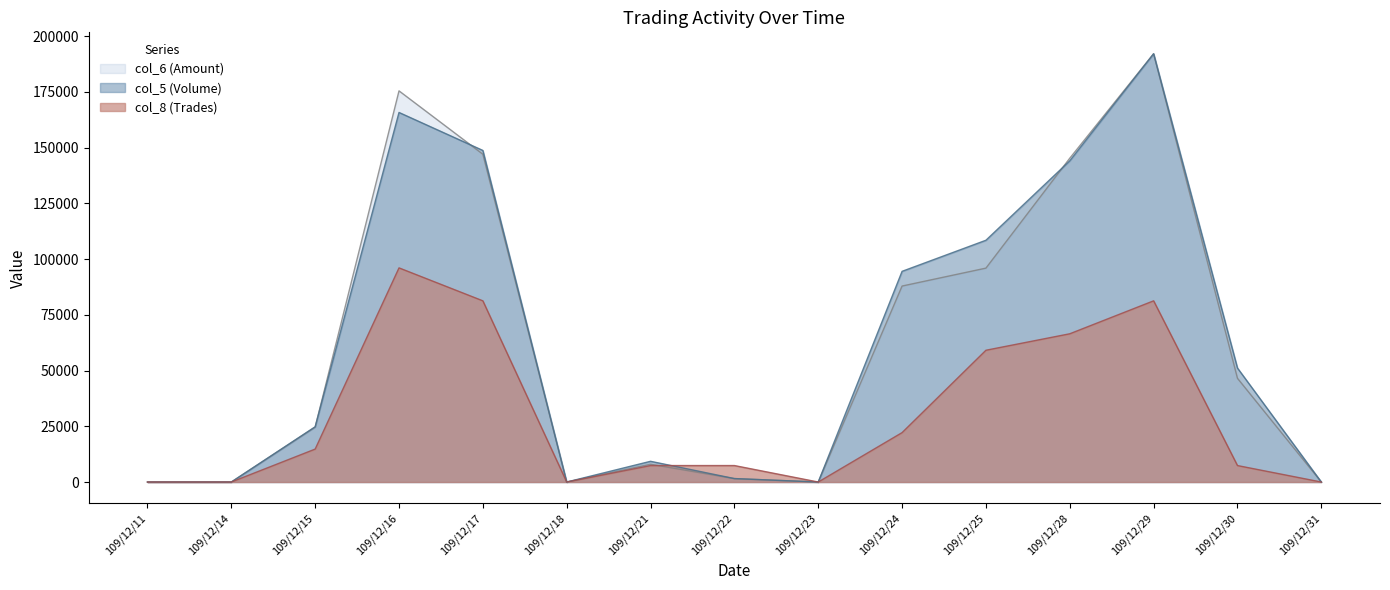

True or false: col_6 (Amount) has a value of 0.0 at 109/12/18.

True